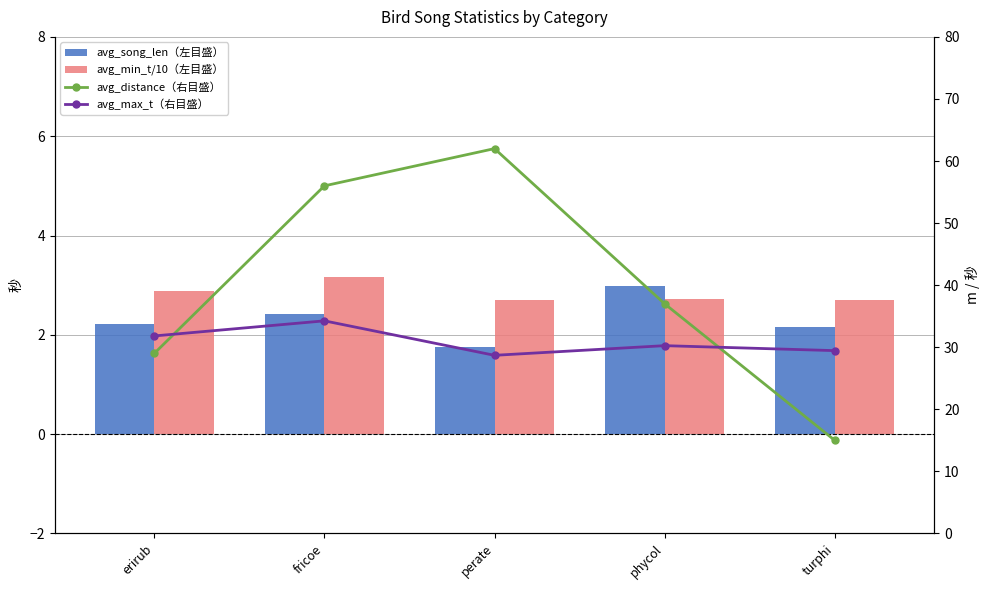

What is the label of the 4th bar from the left?

phycol